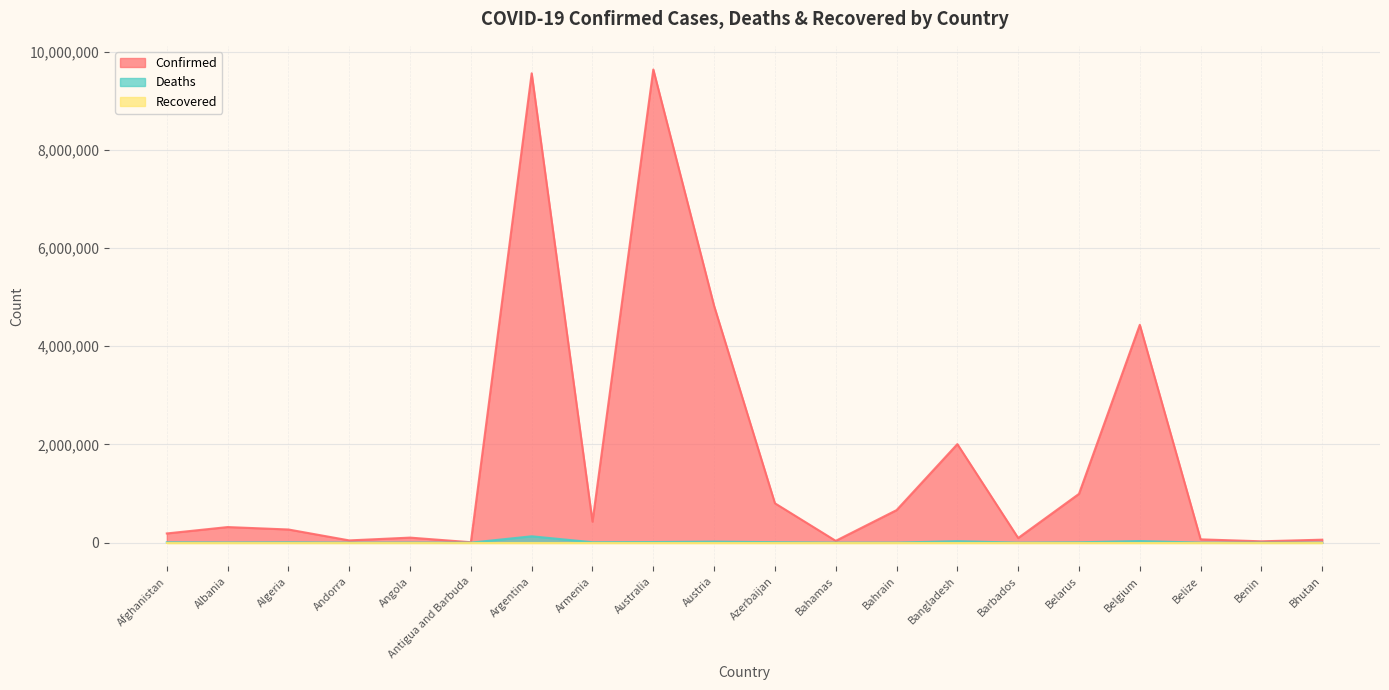

How many data points does each series have?

20